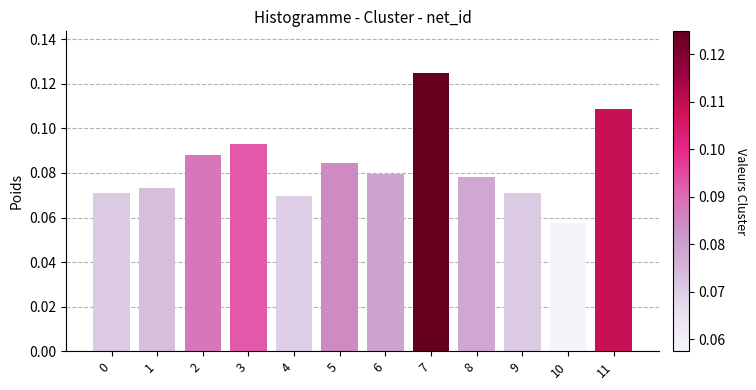

Where is the data nearest to the value 0?

10